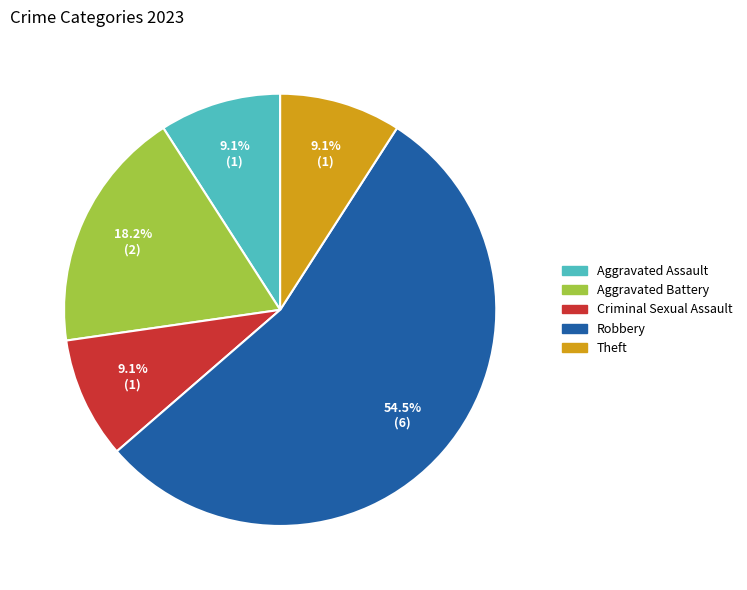

How many segments does this pie chart have?

5